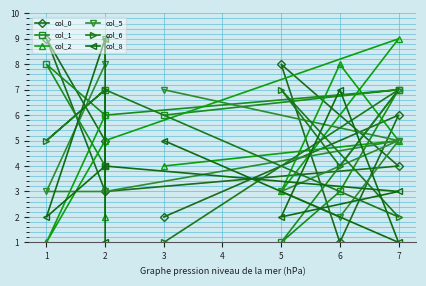

At which category does col_6 reach its first local peak?

7